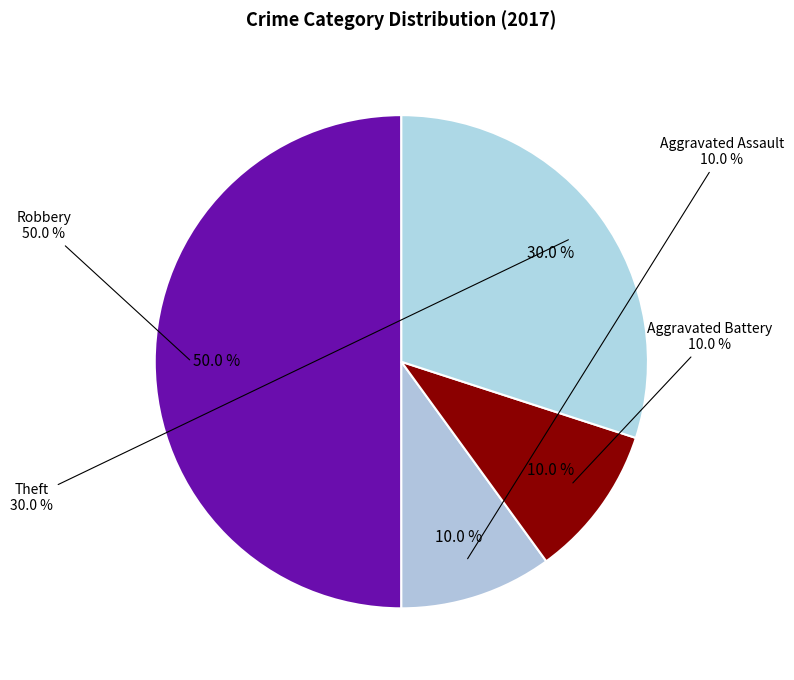

To the nearest percent, what is the average slice percentage?

25%